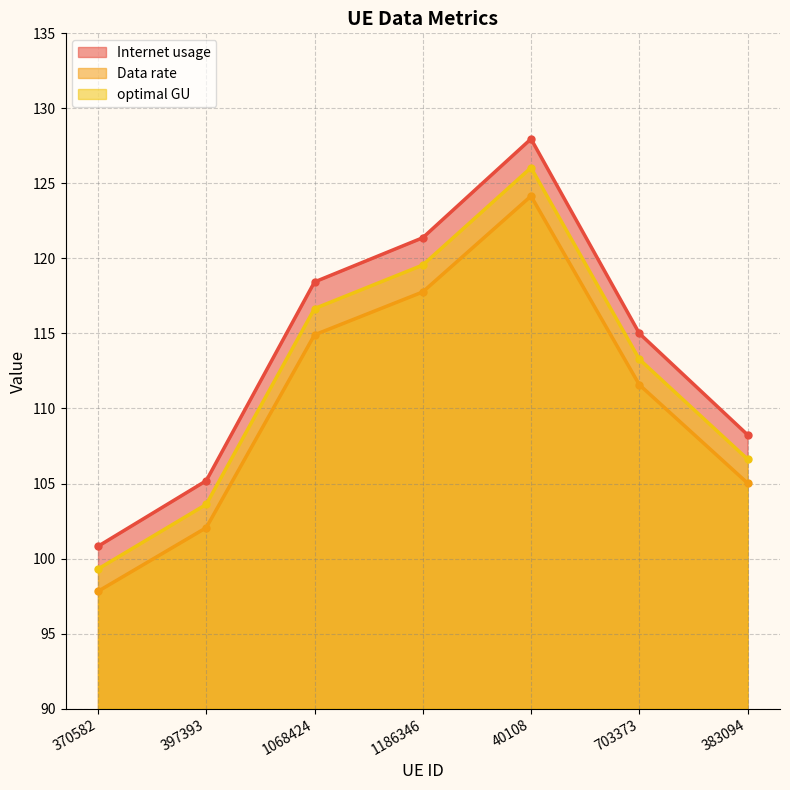

What is the greatest value displayed?

128.0